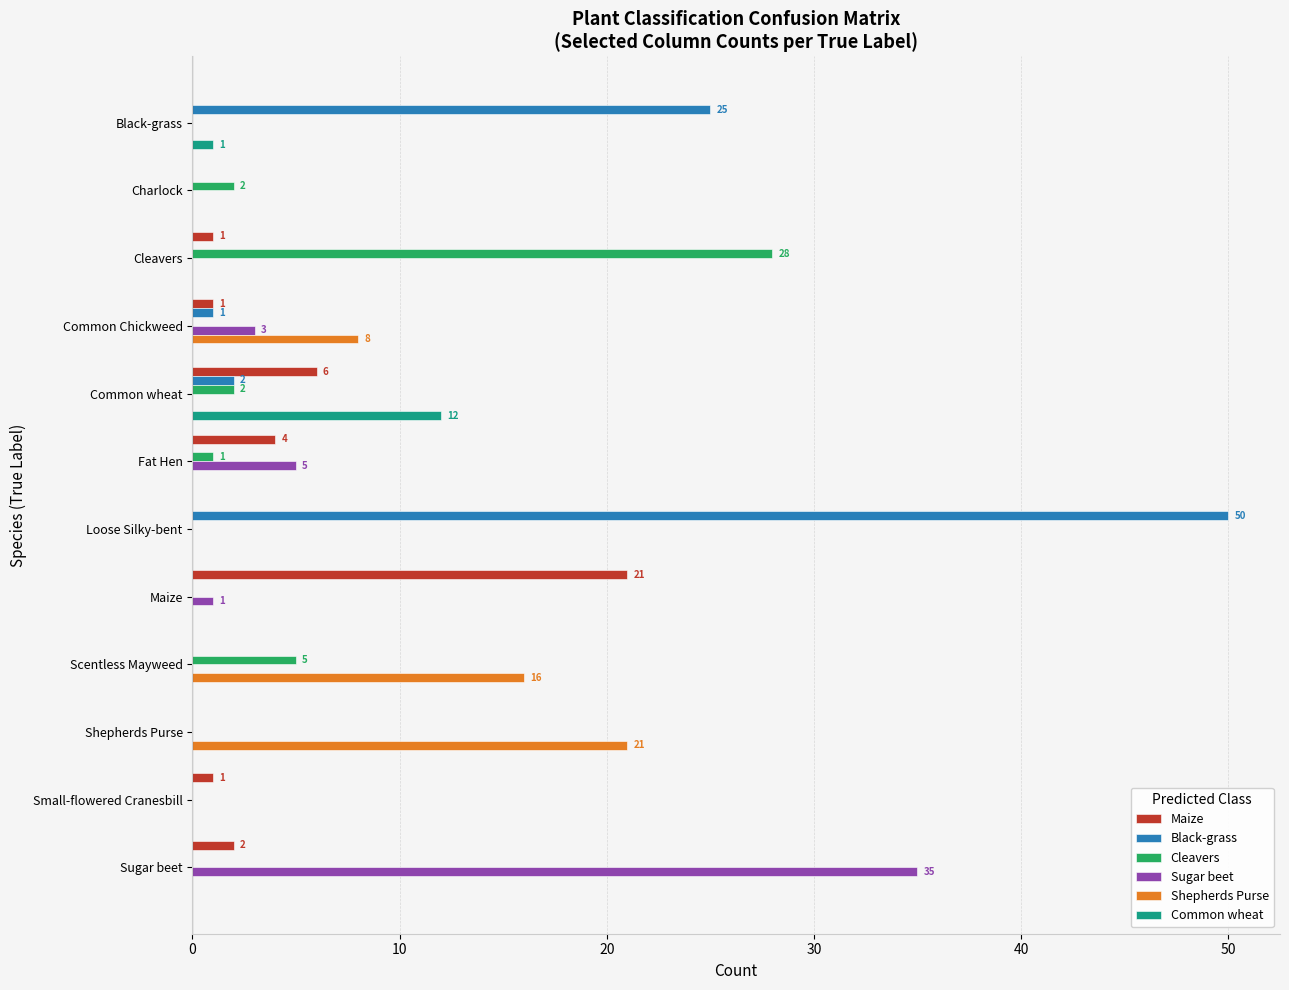

Which series changed the most between Black-grass and Common wheat?

Black-grass